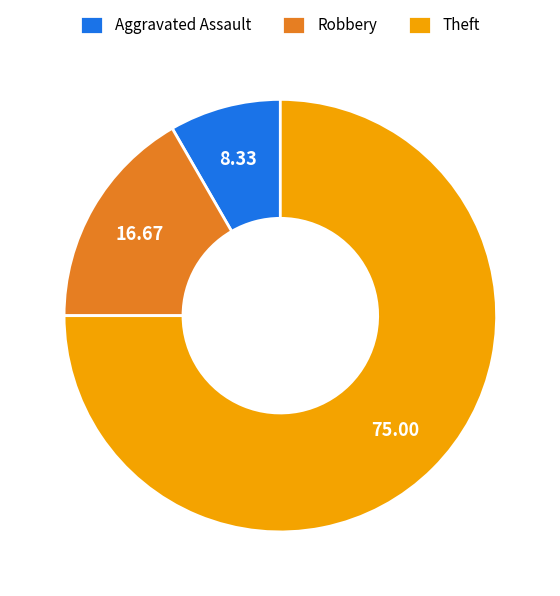

Combined, do Robbery and Aggravated Assault account for over 50%?

No